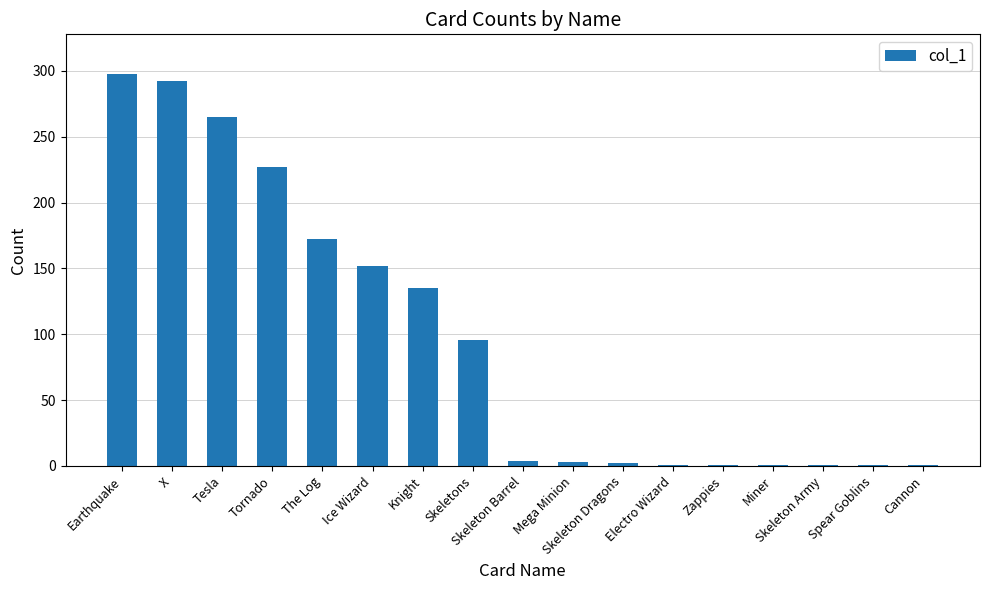

What is the change in value from Tornado to Skeleton Dragons?

-225